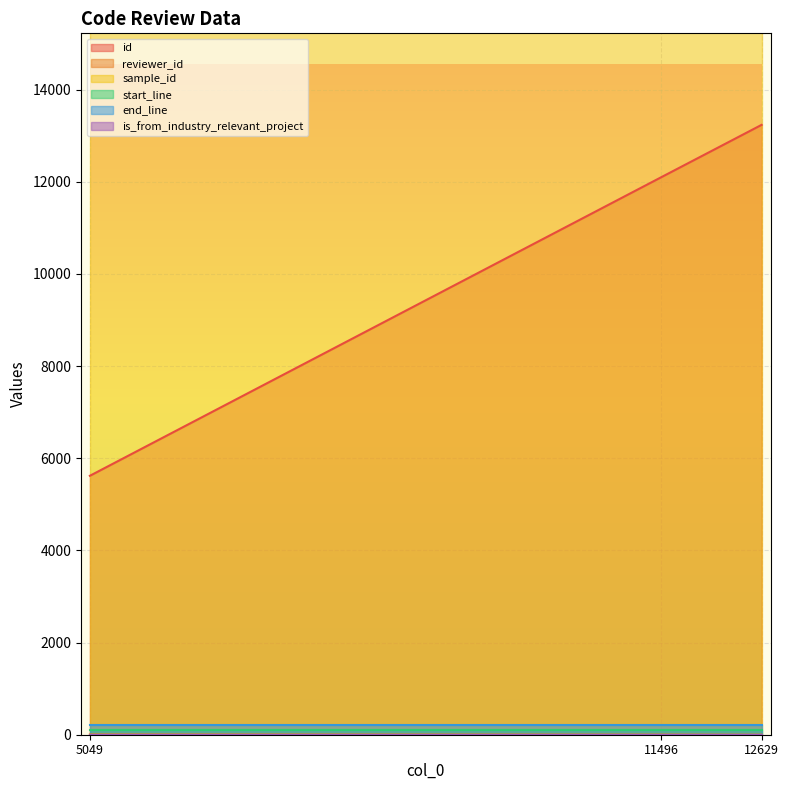

At which label is end_line closest to 212?

5049